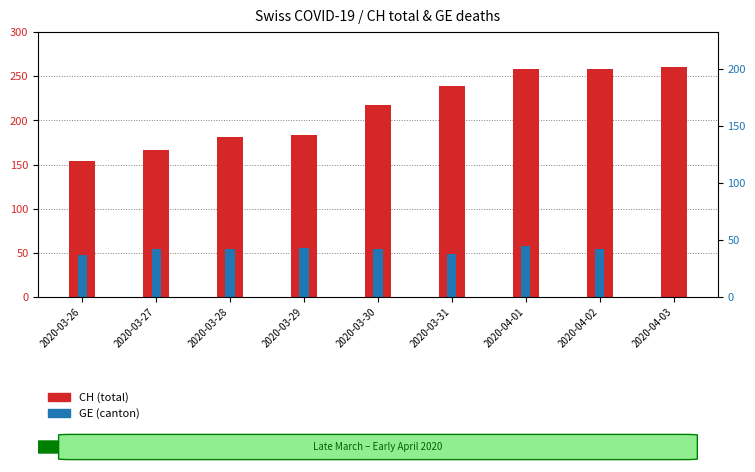

How many values in the GE series are below 54?

3